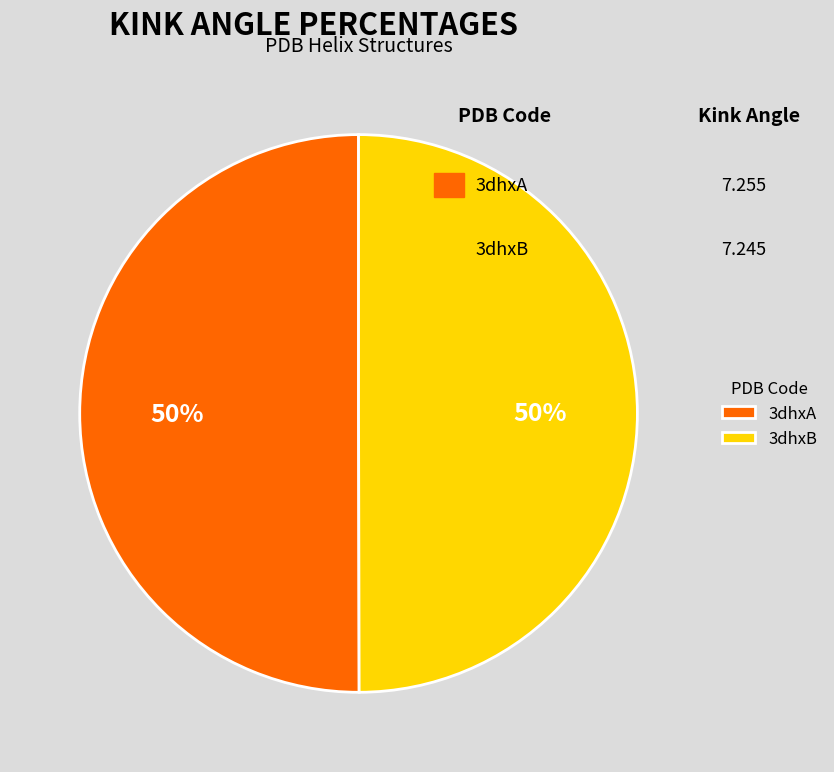

What is the ratio of the value at 3dhxB to the value at 3dhxA?

1.0